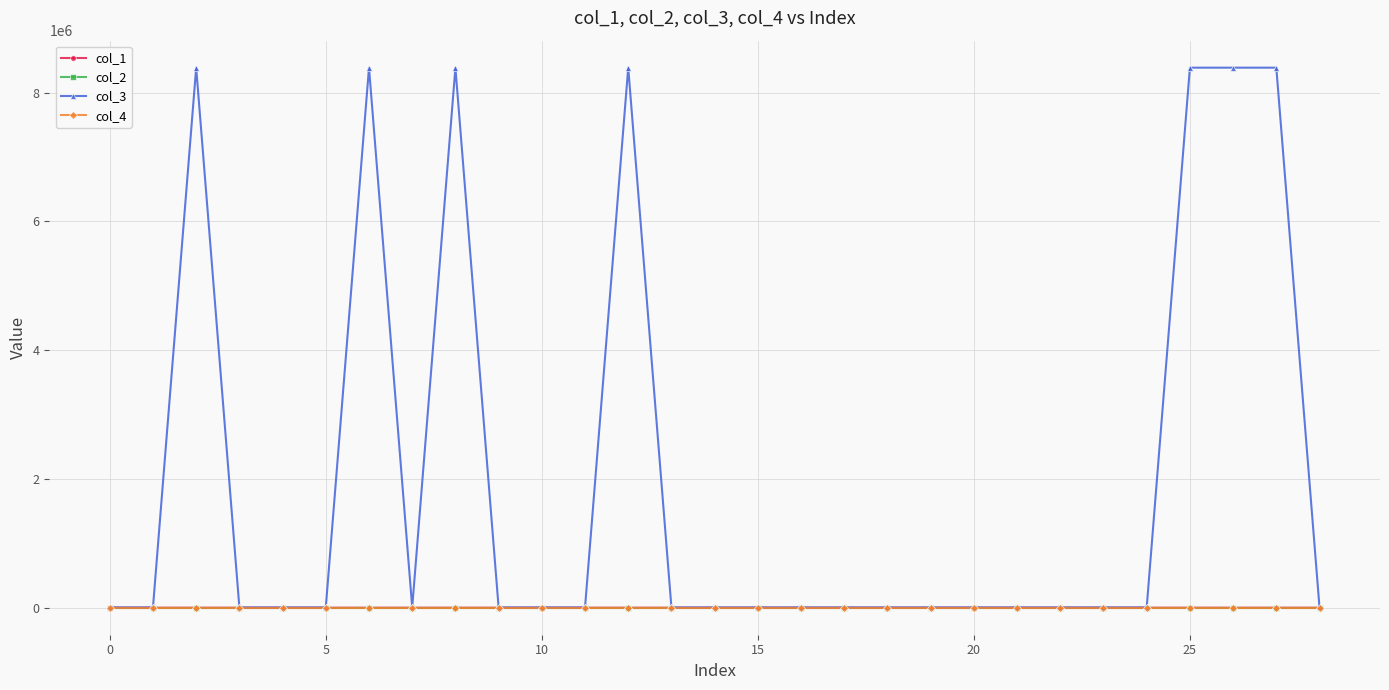

Does the chart have visible grid lines?

Yes